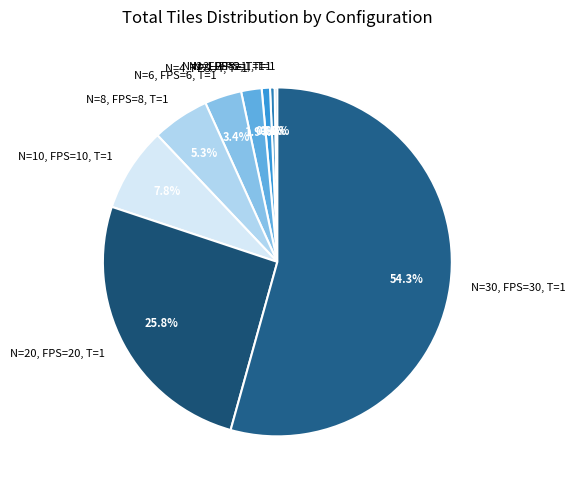

Which slice represents more than half of the pie?

N=30, FPS=30, T=1